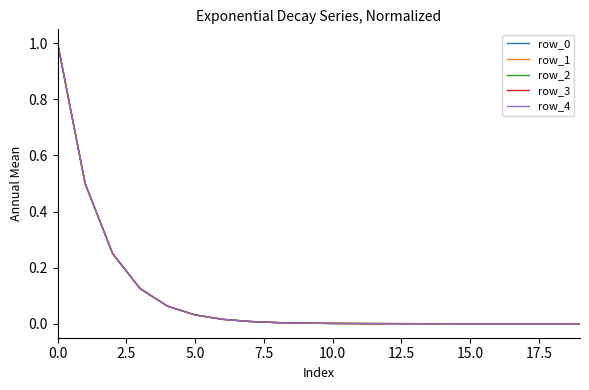

True or false: row_4 has more than 2 interior local peaks.

False